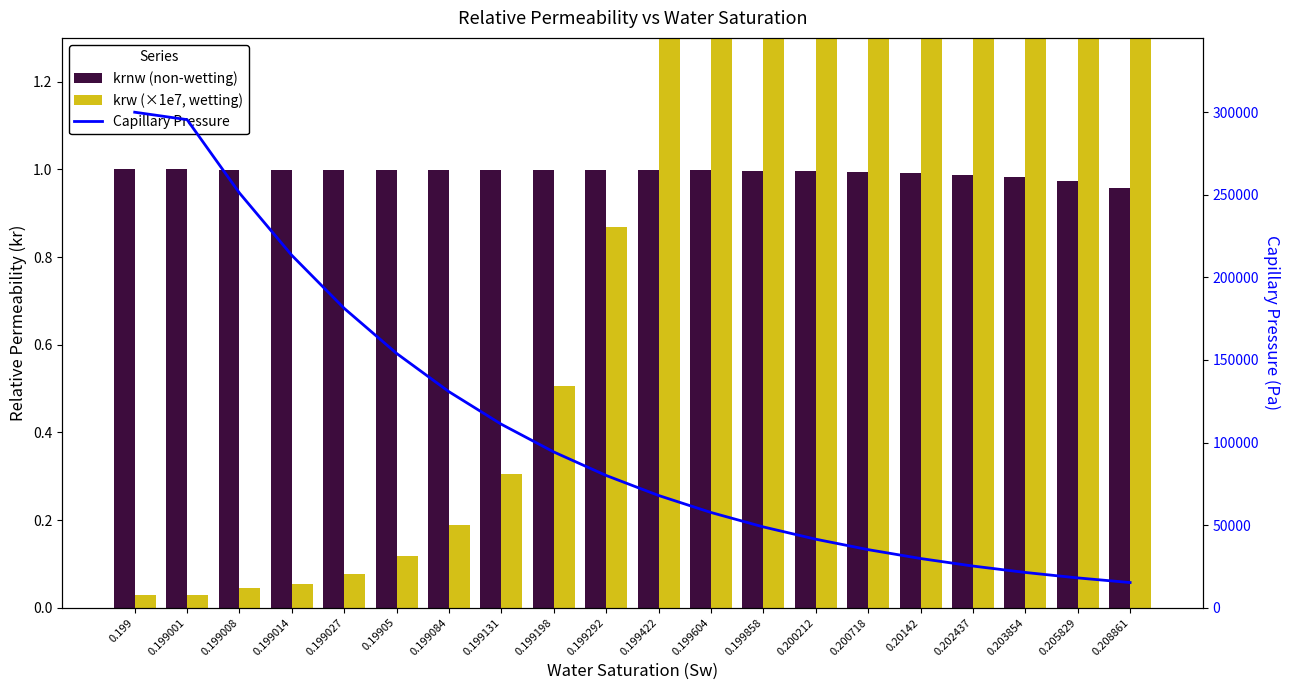

The krnw (non-wetting) series shows 1.7 at 0.20142. True or false?

False